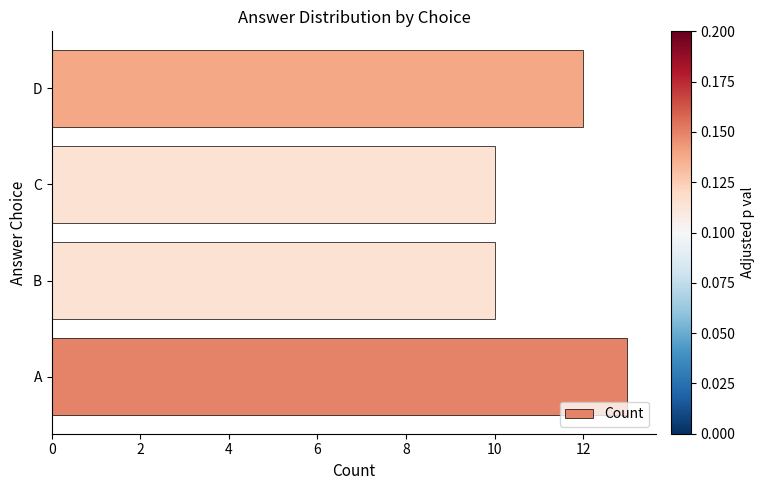

What is the average value?

11